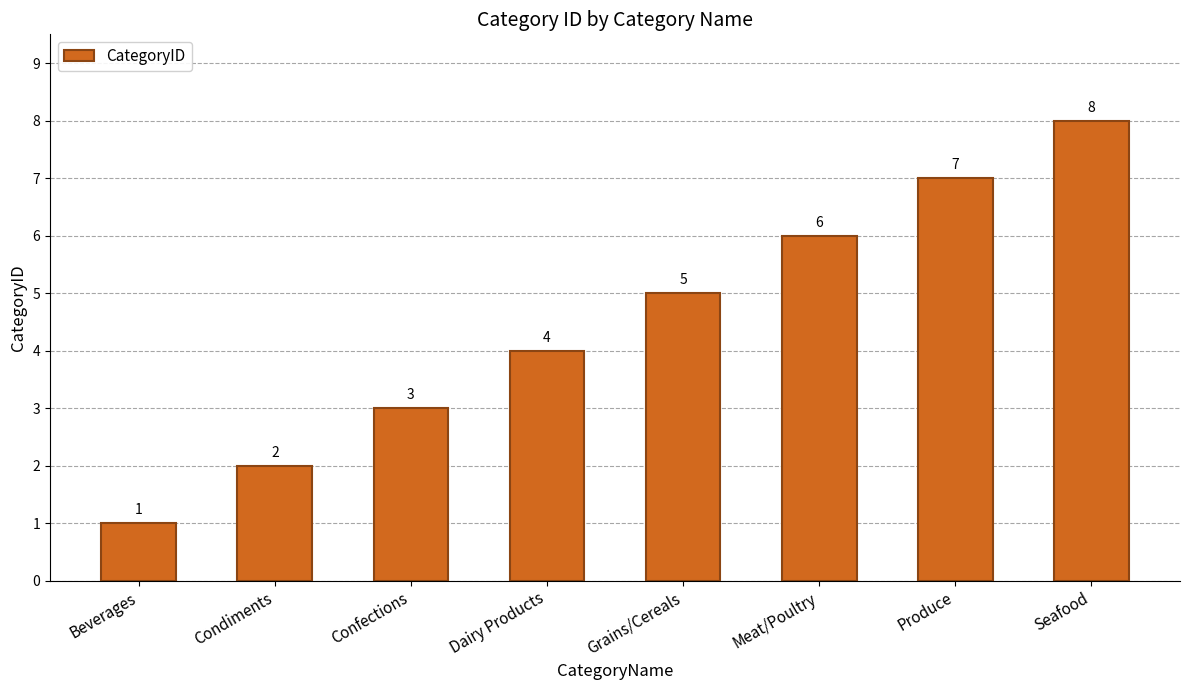

Is it true that the value at Dairy Products is 5?

False